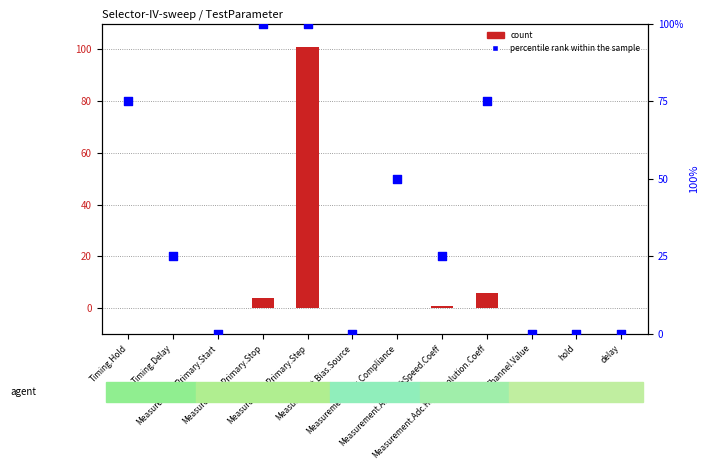

Which series contains the highest Y value?

count